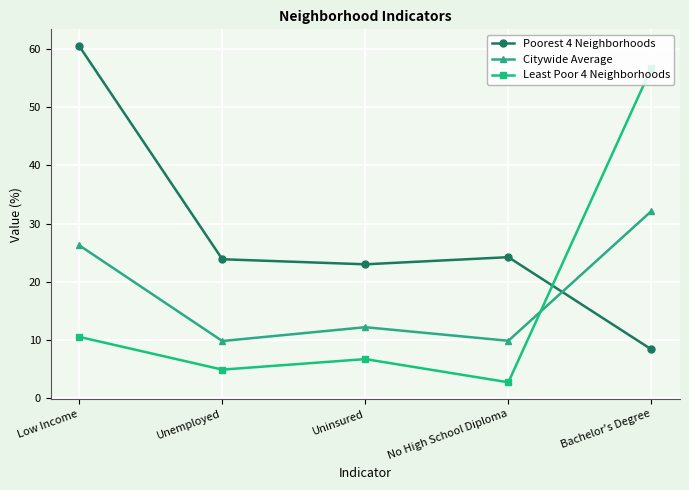

Reading left to right, extract all data points from this chart.

Poorest 4 Neighborhoods: 60.5	23.9	23.0	24.2	8.4
Citywide Average: 26.2	9.8	12.2	9.8	32.1
Least Poor 4 Neighborhoods: 10.5	4.9	6.7	2.7	56.7